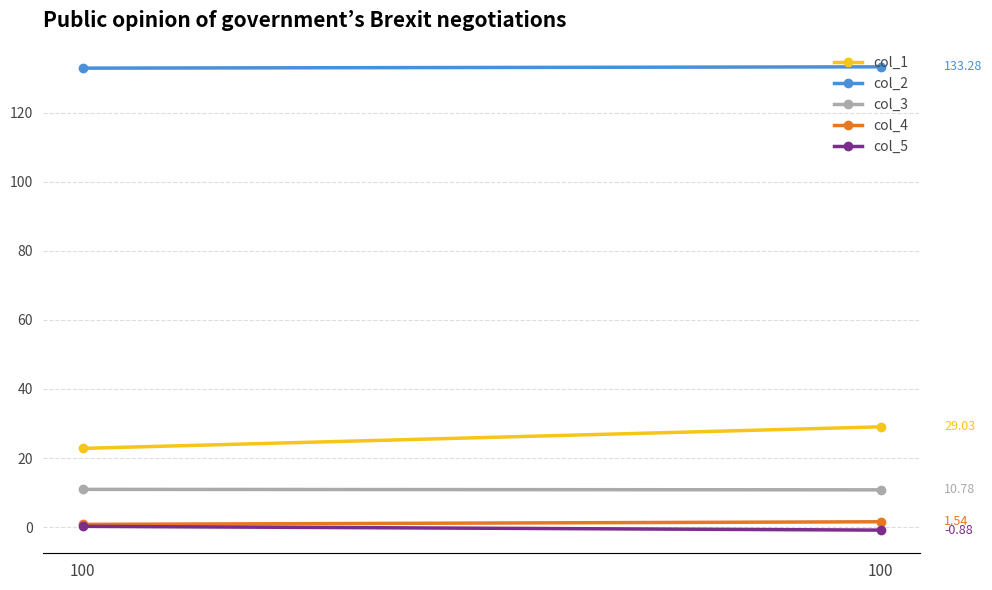

Rank the series by their maximum value, from lowest to highest.

col_5, col_4, col_3, col_1, col_2